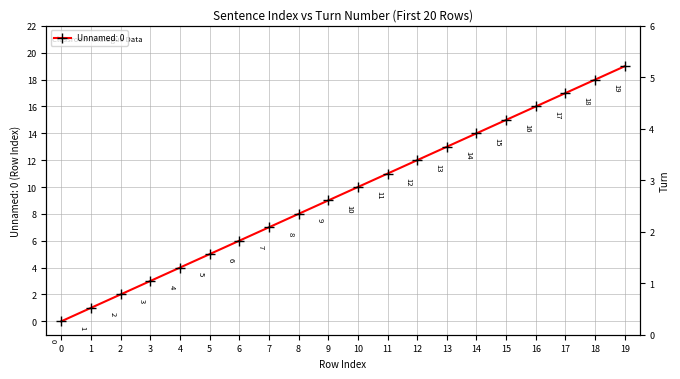

True or false: there are more than 0 points higher than both neighbors.

False